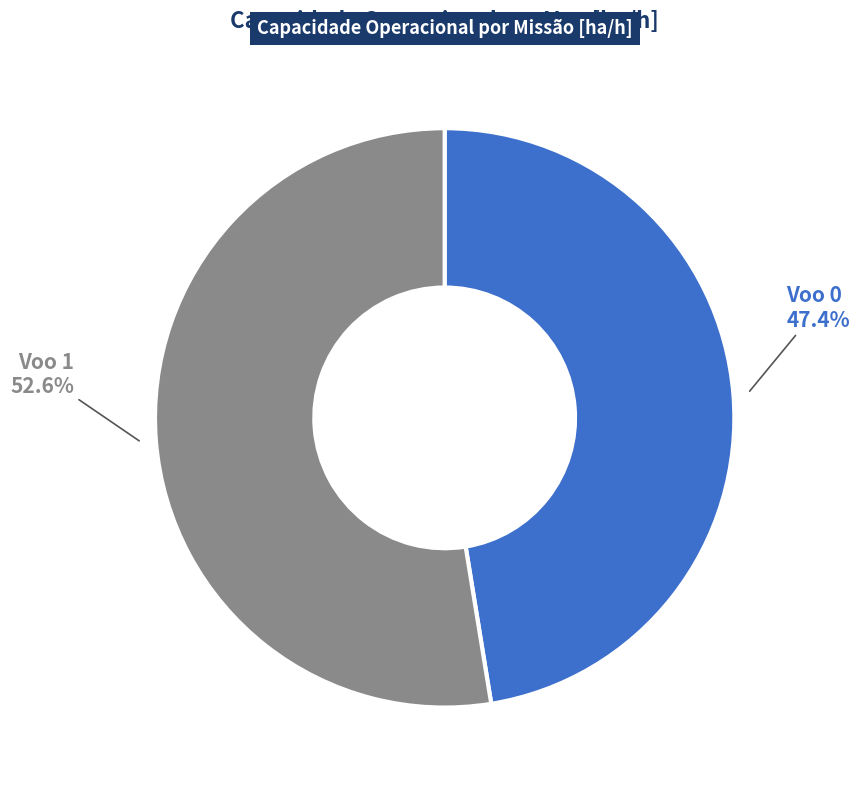

Is there any slice that represents more than half of the pie?

Yes